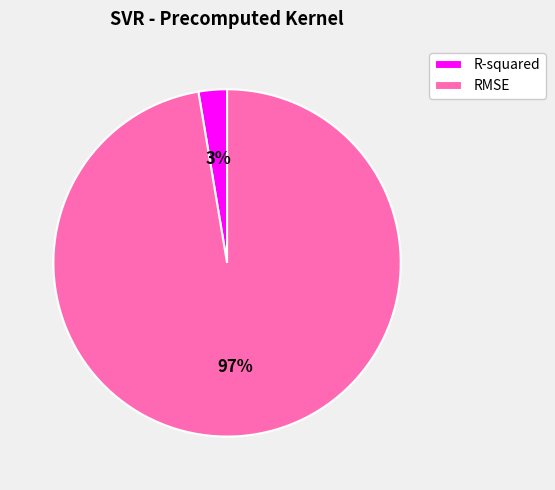

What percentage is the RMSE slice, to the nearest percent?

97%